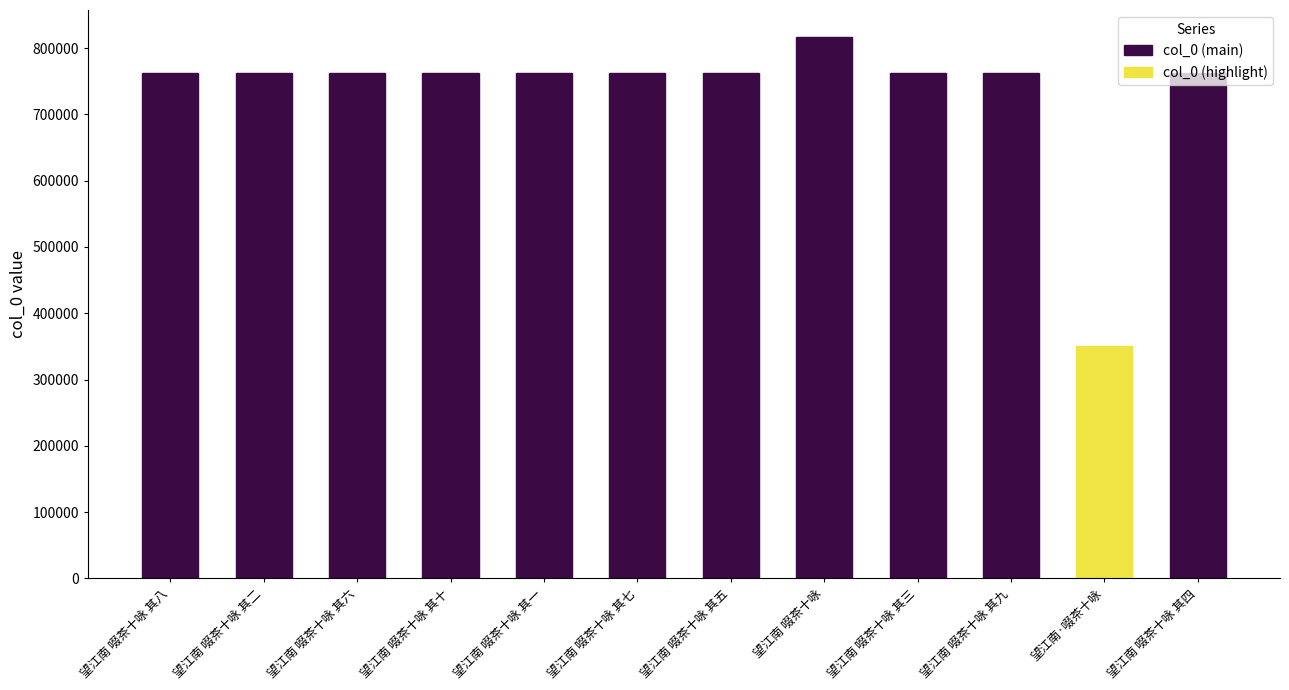

List the labels in order of value, largest first.

望江南 啜茶十咏, 望江南 啜茶十咏 其十, 望江南 啜茶十咏 其九, 望江南 啜茶十咏 其八, 望江南 啜茶十咏 其七, 望江南 啜茶十咏 其六, 望江南 啜茶十咏 其五, 望江南 啜茶十咏 其四, 望江南 啜茶十咏 其三, 望江南 啜茶十咏 其二, 望江南 啜茶十咏 其一, 望江南·啜茶十咏